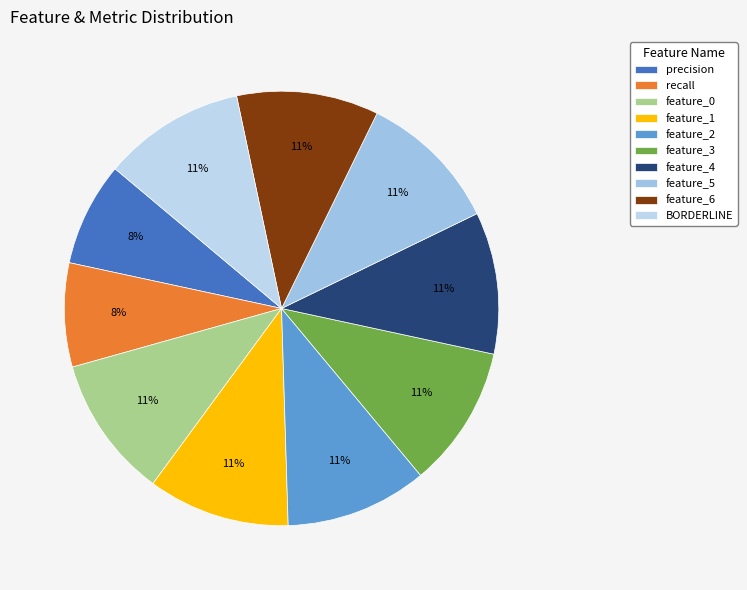

Count the number of slices in the pie.

10